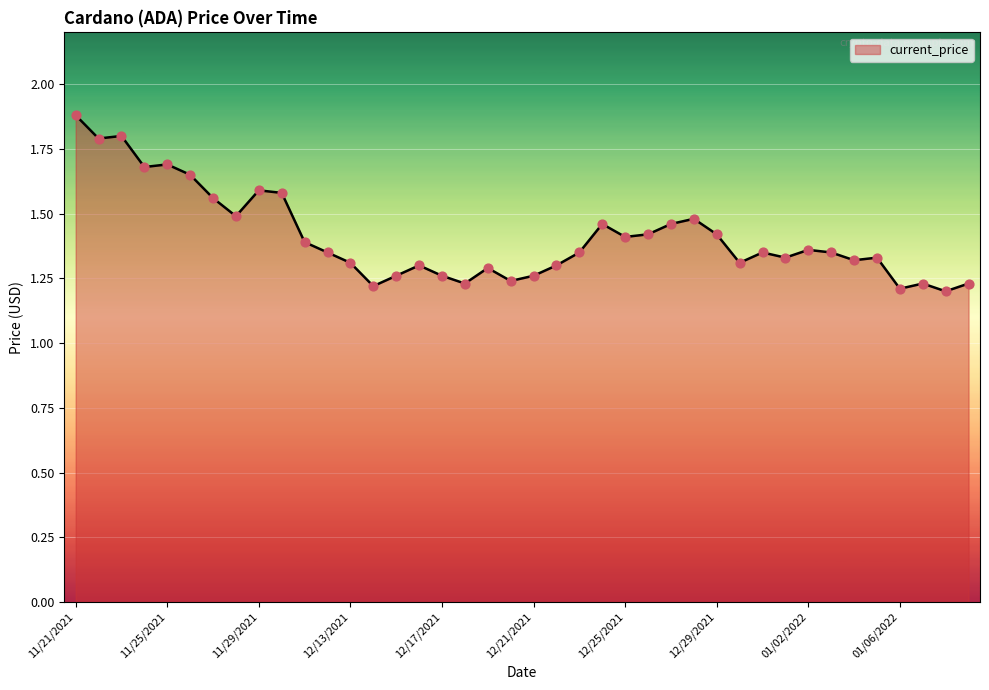

What is the maximum value shown in the chart?

1.9